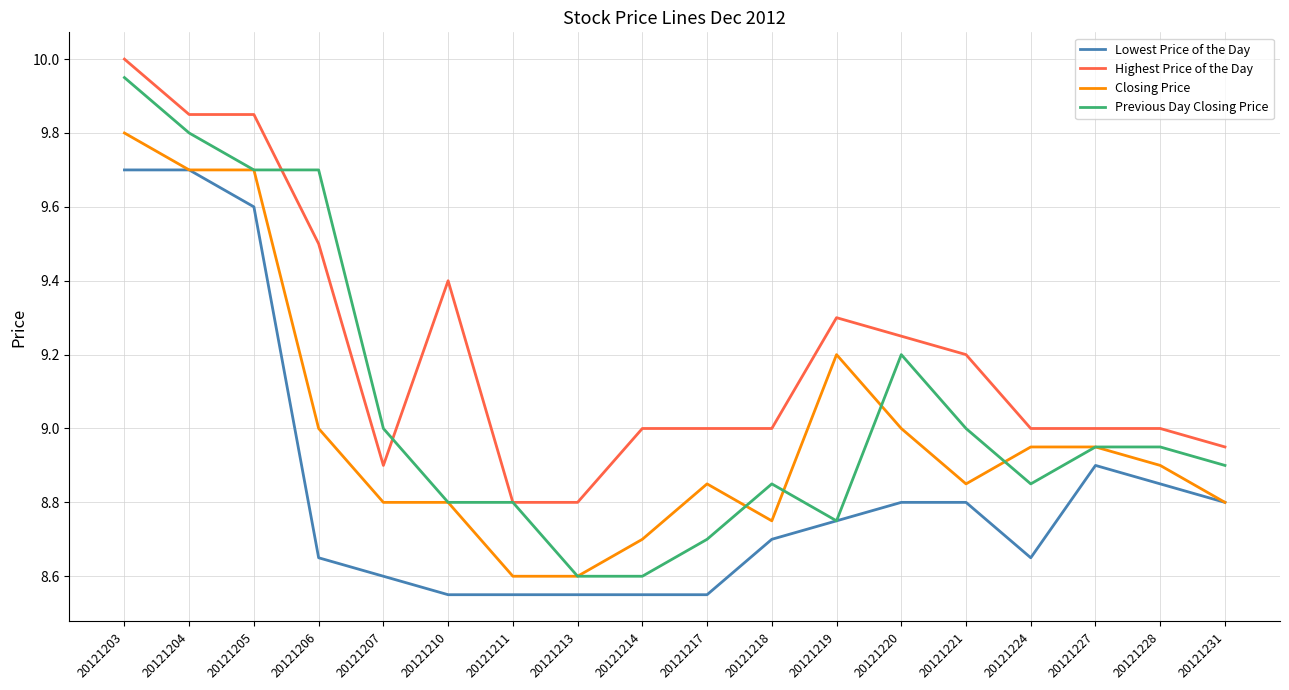

Which series changed the most between 20121205 and 20121219?

Previous Day Closing Price